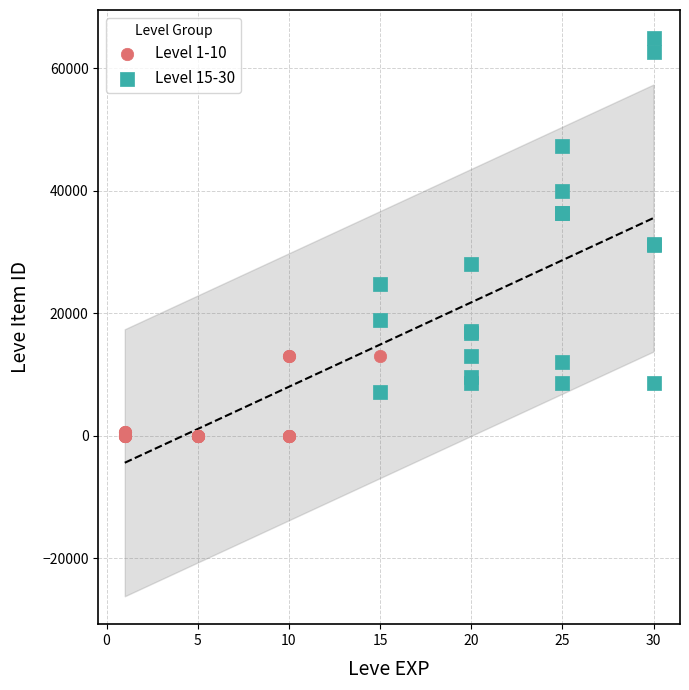

Which series reaches the maximum Y coordinate?

Level 15-30